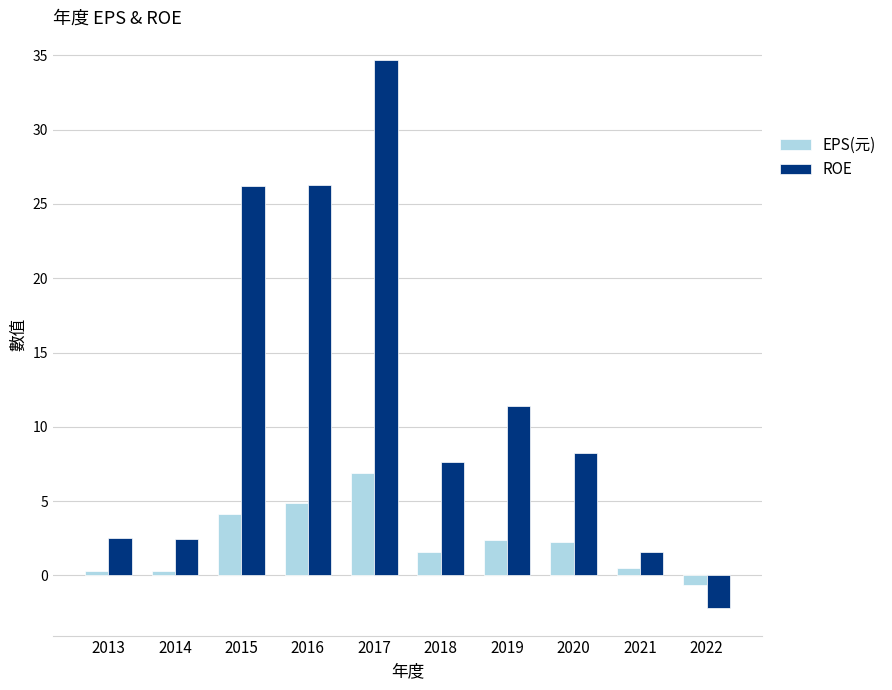

What are all the series names shown in the legend?

EPS(元), ROE